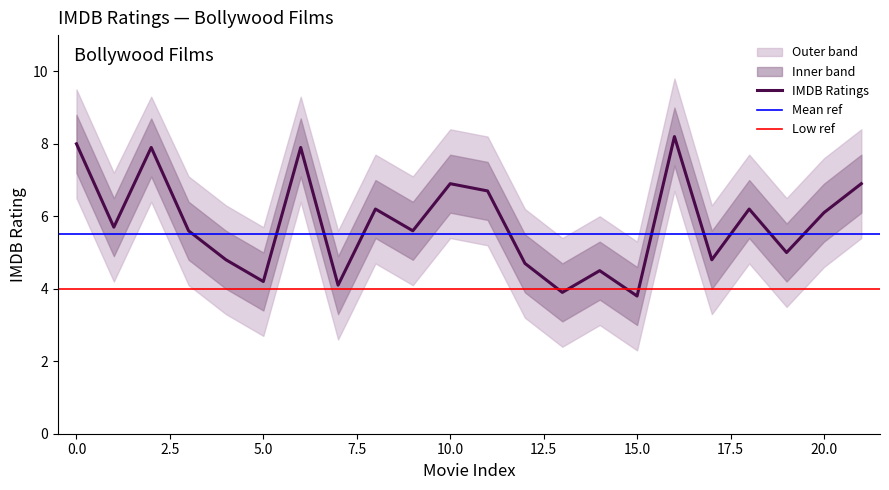

At which category does Outer Upper Band reach its first local valley?

1